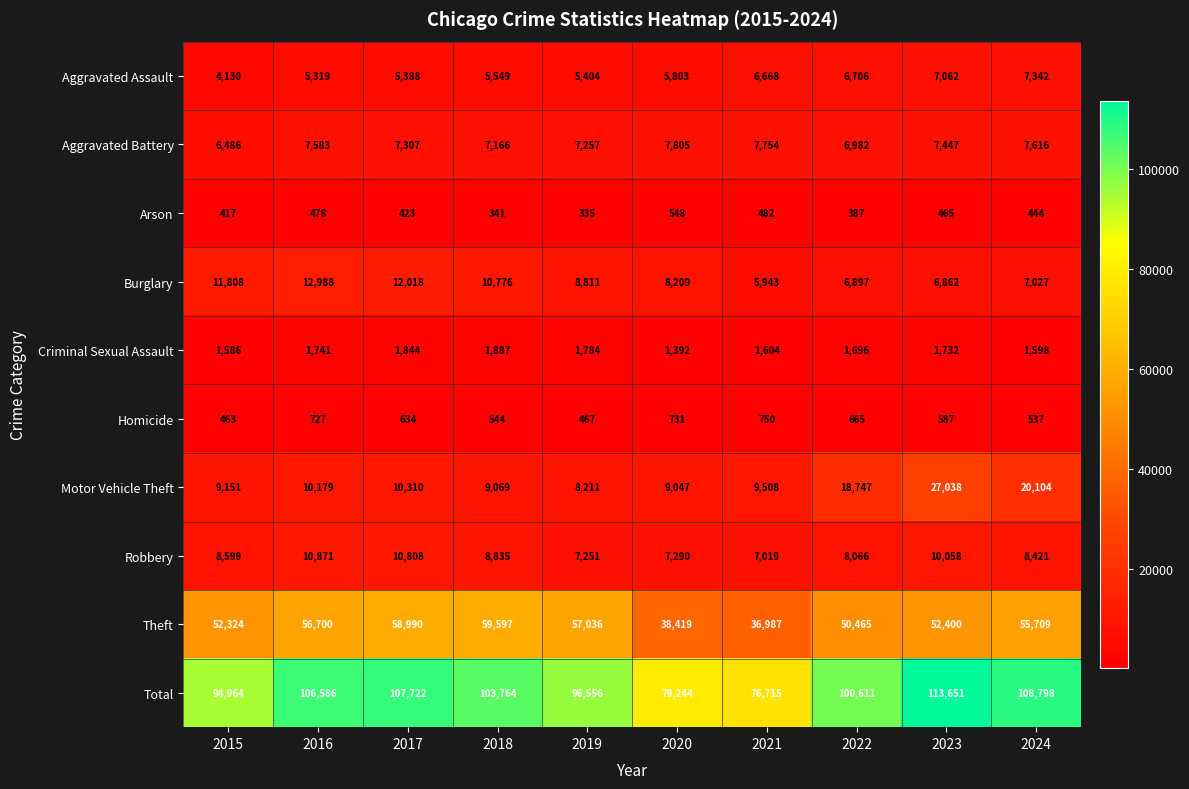

Which series changed the most between 2021 and 2023?

Total